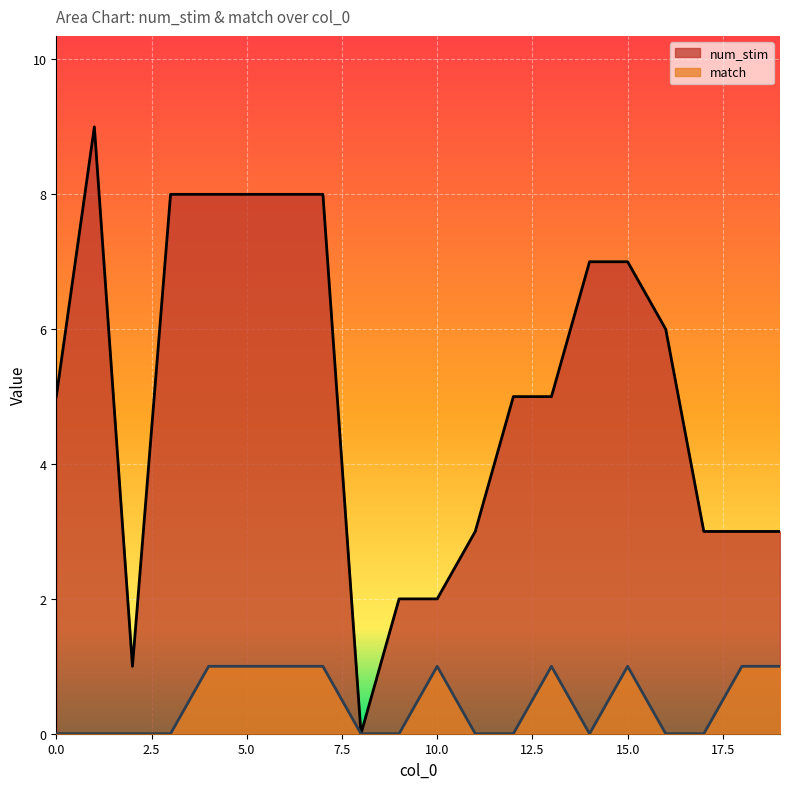

At which category does match reach its first local peak?

10